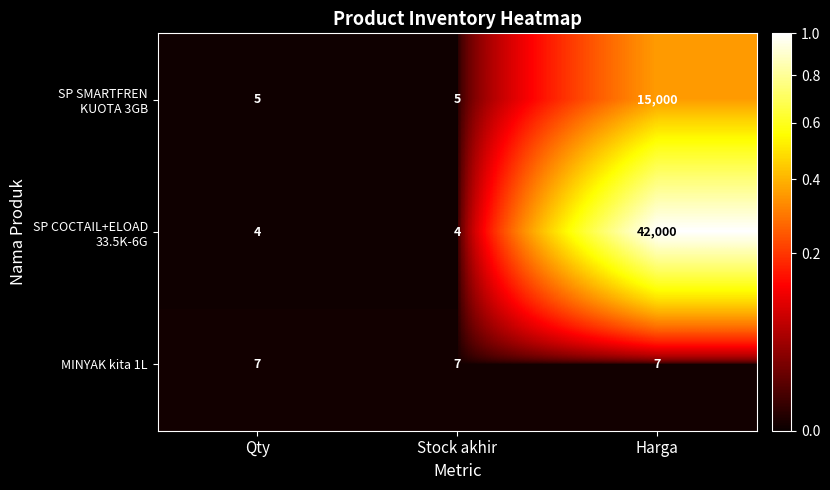

What is the sum of all MINYAK kita 1L values?

21